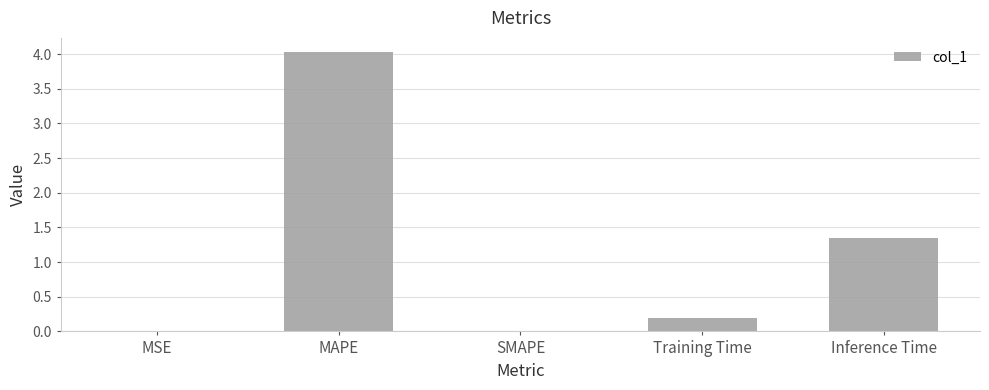

Does the chart contain stacked bars?

No